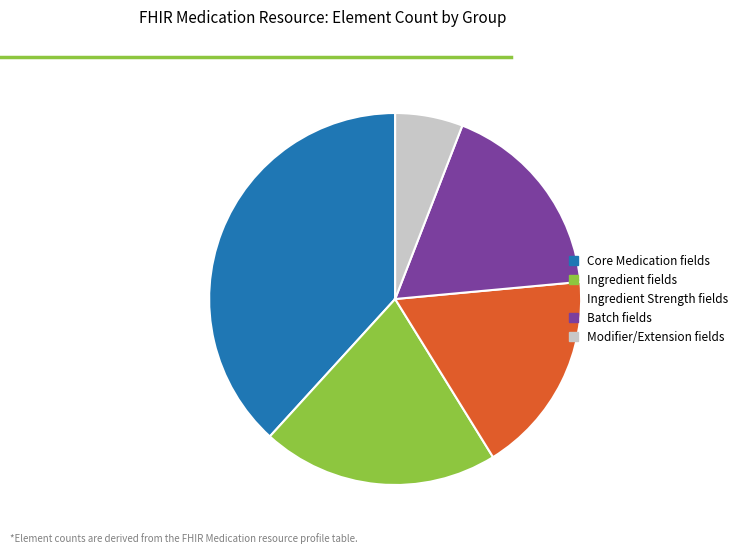

Is there any slice that represents more than half of the pie?

No